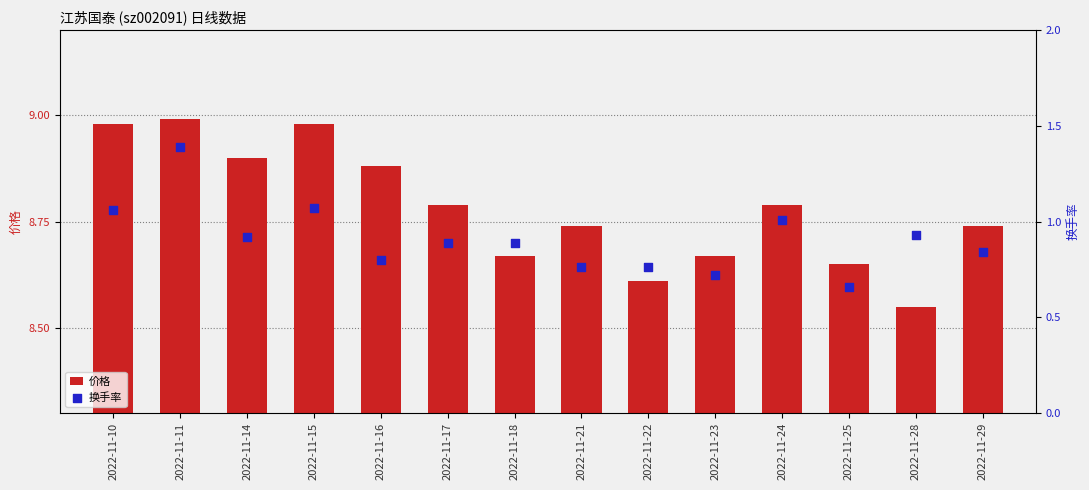

Is the value of 价格 at 2022-11-15 greater than the value of 换手率 at 2022-11-21?

Yes